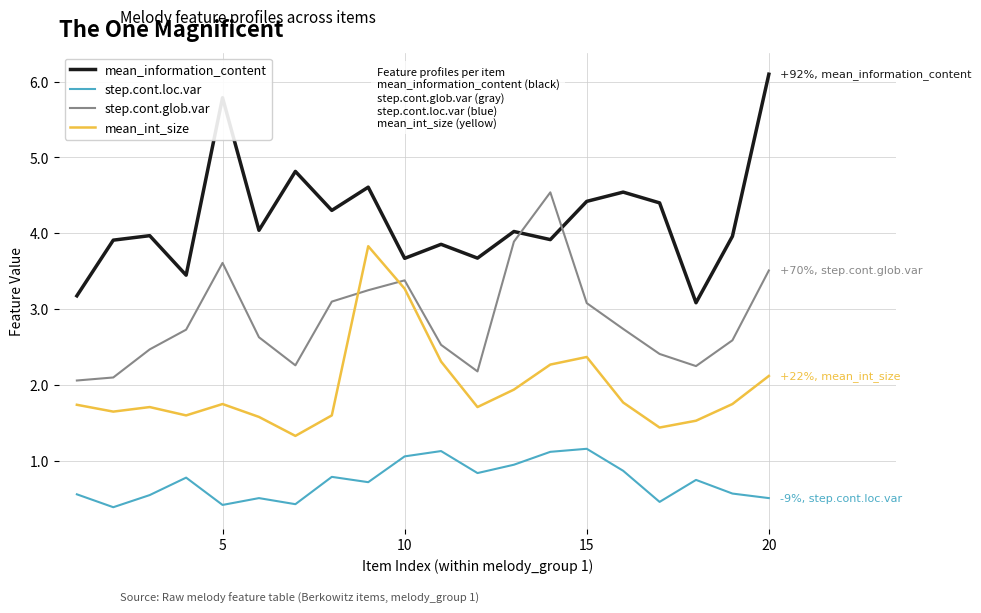

True or false: mean_int_size and mean_information_content cross at least once.

False